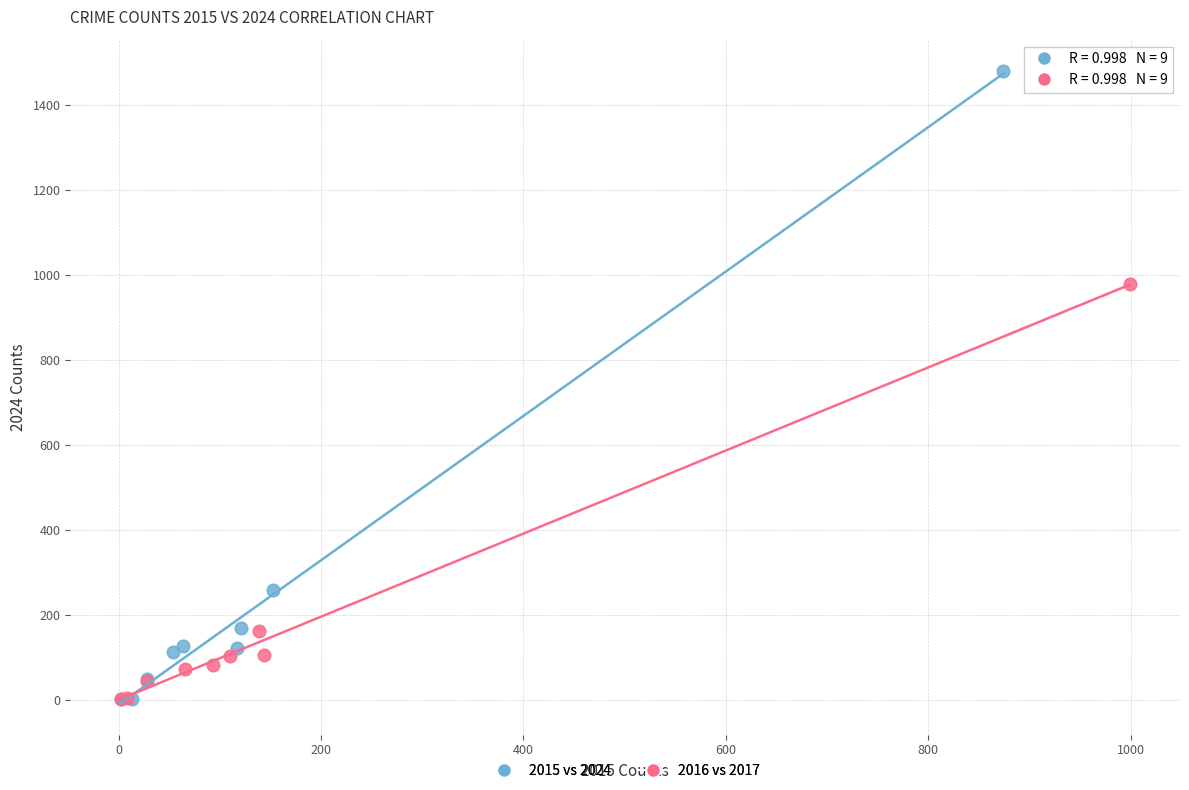

Which series has the widest spread of Y values?

2015 vs 2024